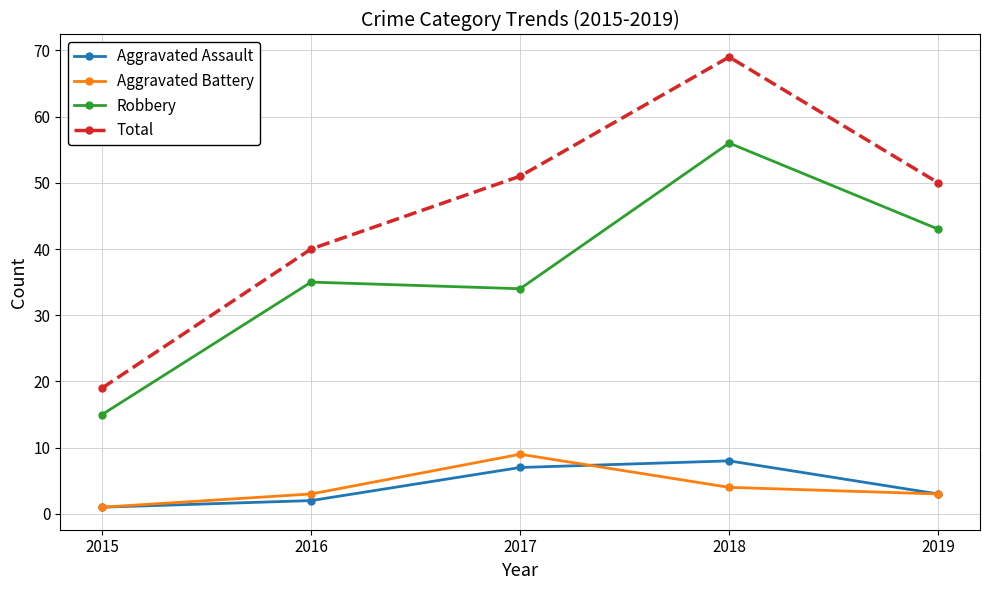

Is it true that Robbery equals 21 at 2015?

False